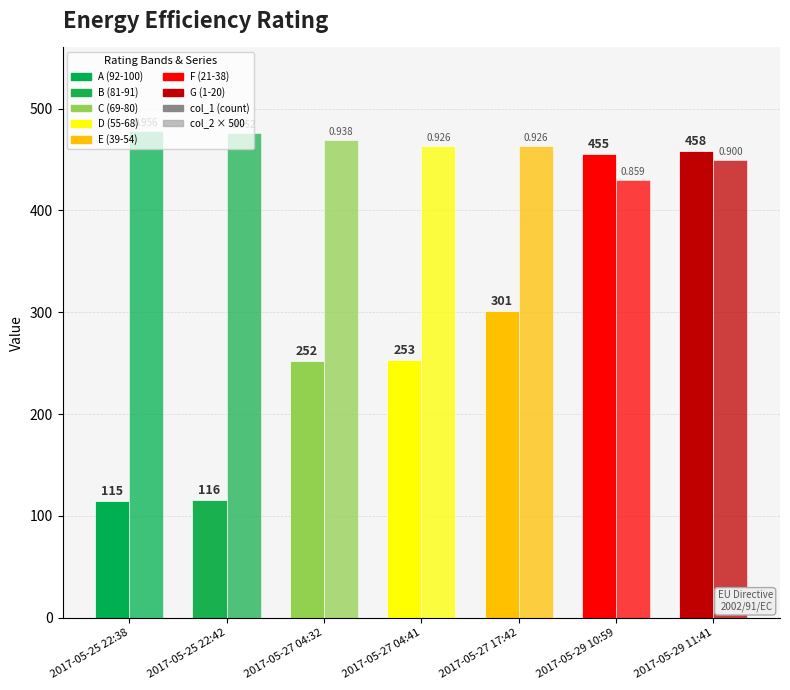

How many distinct data groups are displayed?

2